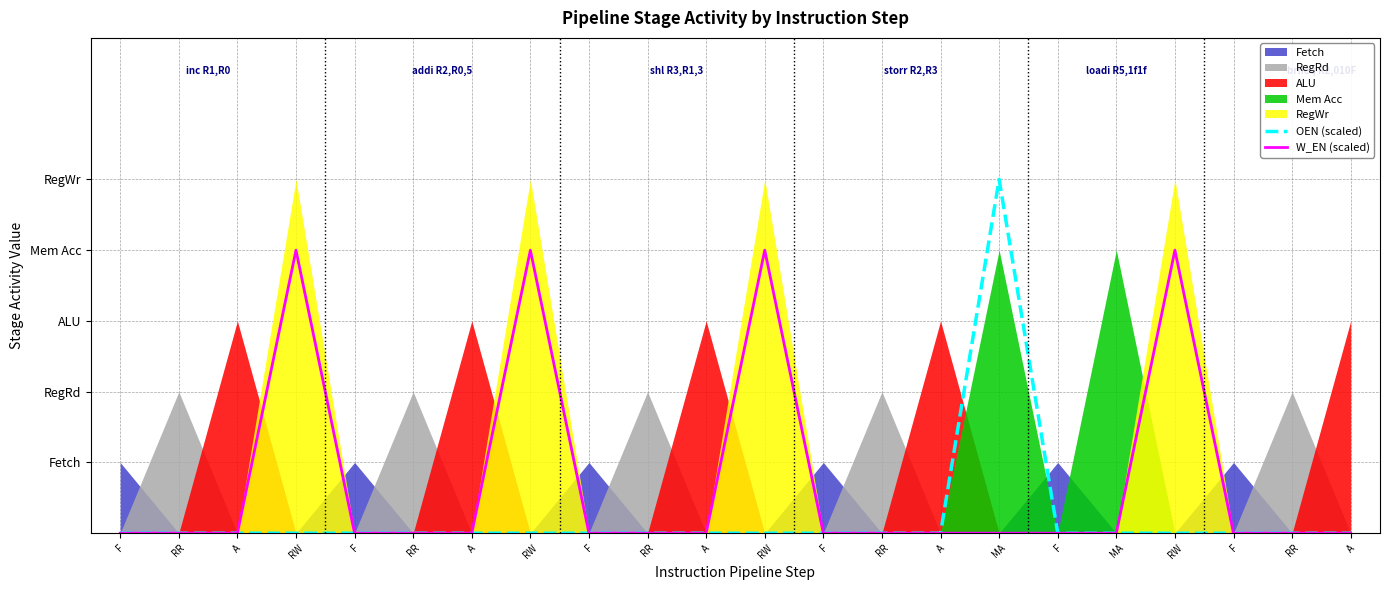

How many lines are shown in the chart?

2